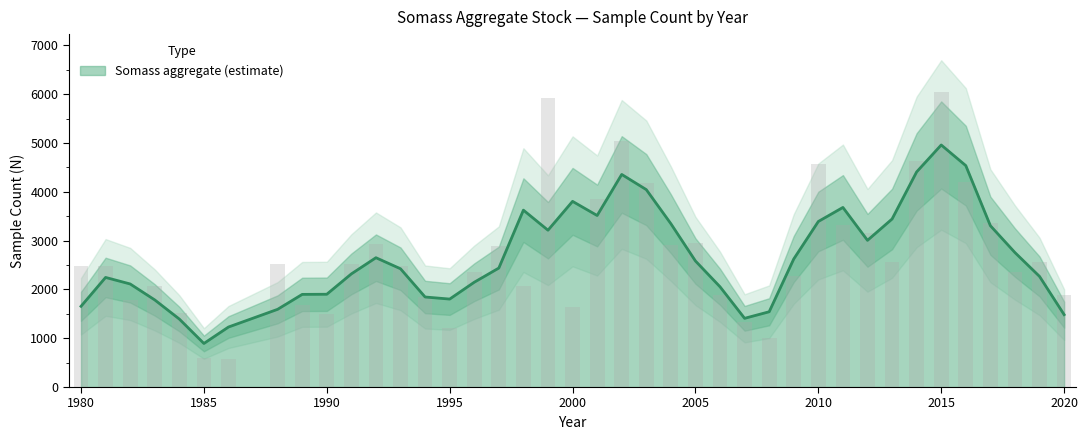

True or false: the data shows 376 at 1986.

False